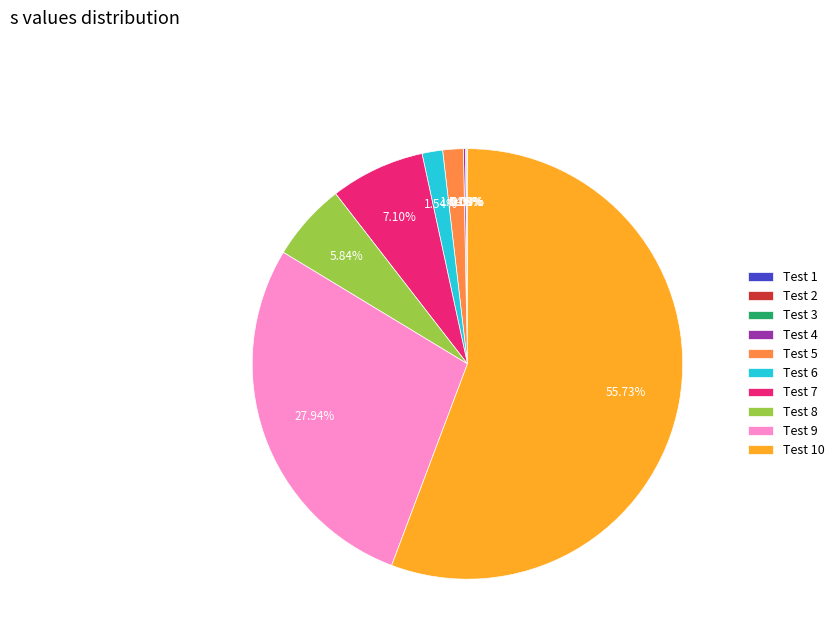

Is there any slice that represents more than half of the pie?

Yes